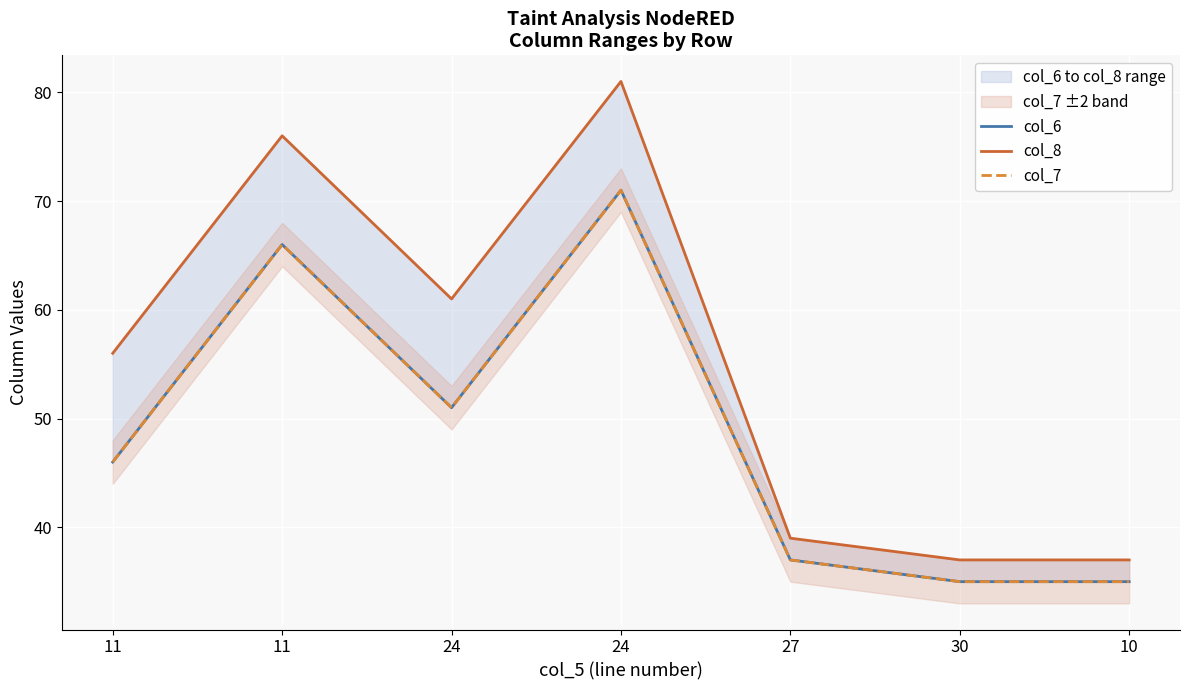

What is the sum of the col_6 values at 24 and 10?

106